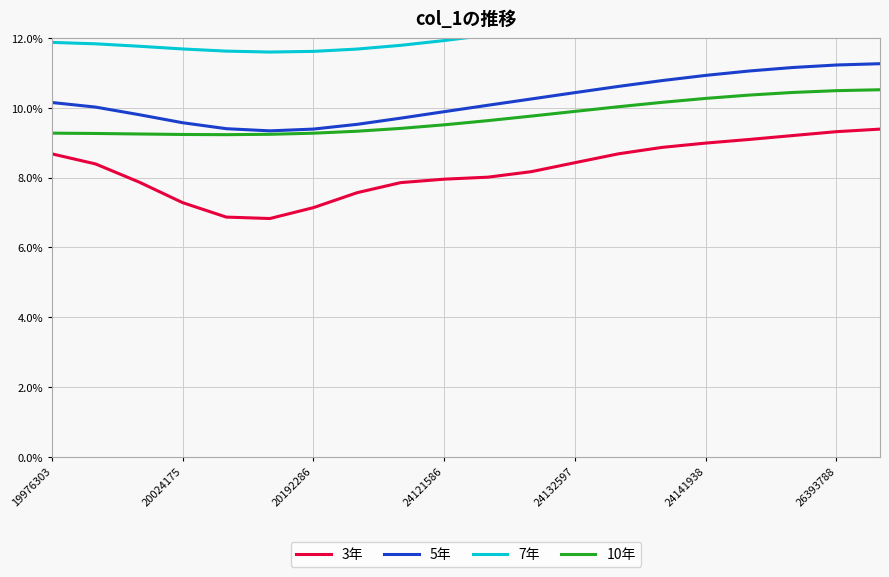

True or false: 3年 has a value of 8.0 at 24121586.

True